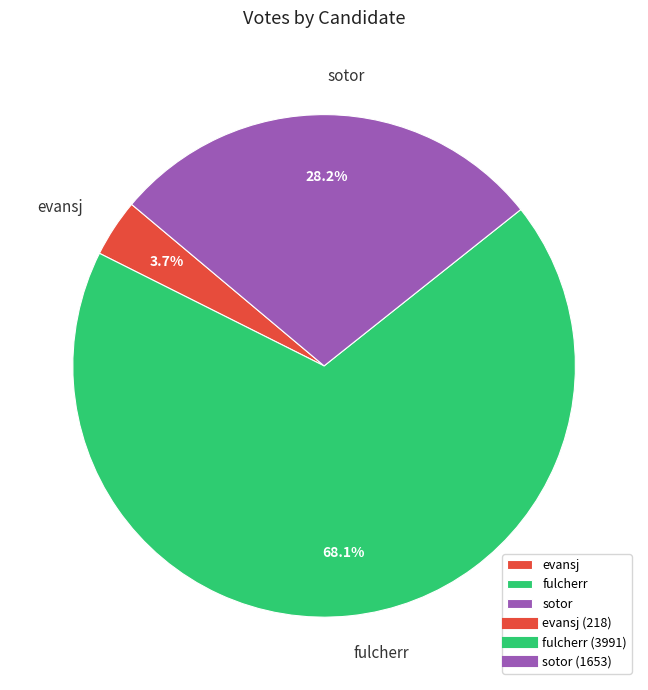

To the nearest percent, what is the combined percentage of sotor and evansj?

32%